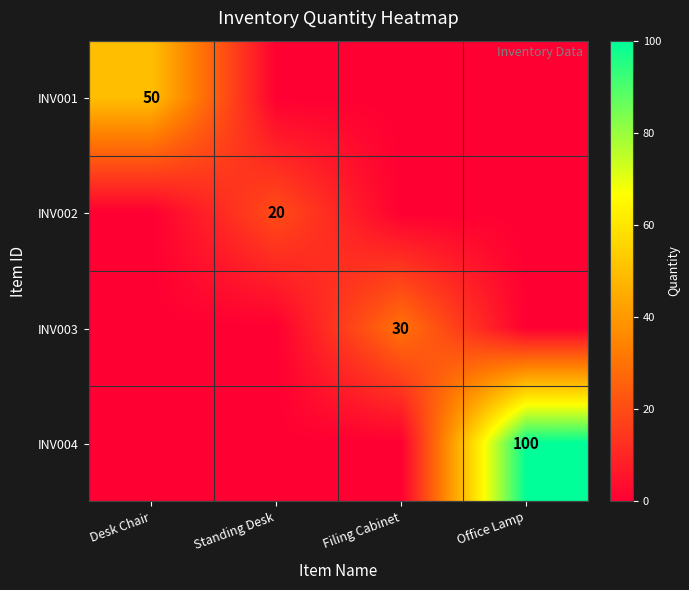

True or false: INV004 has a value of 179 at Office Lamp.

False